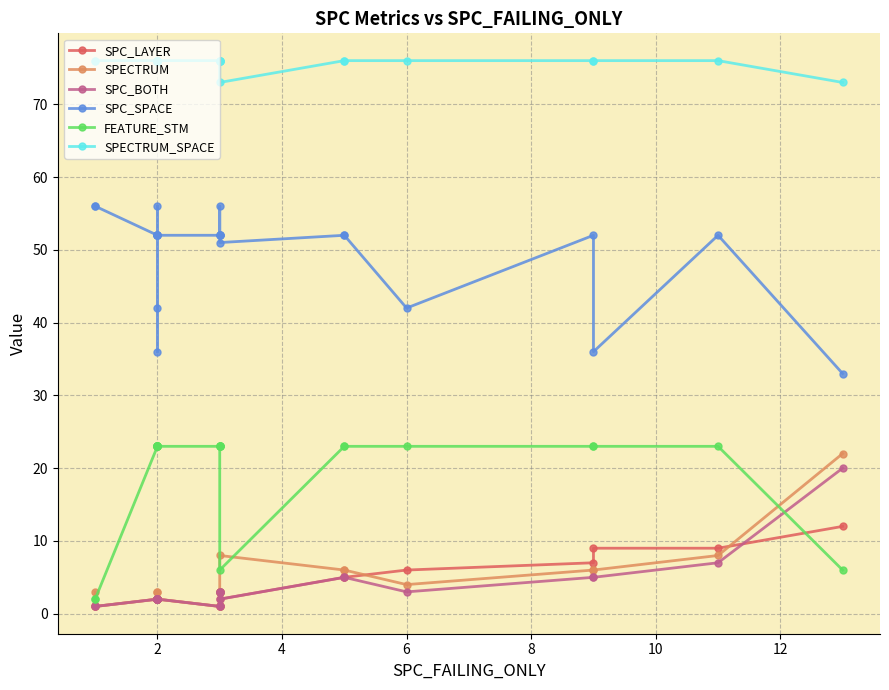

Is the value of SPC_SPACE at 0 greater than the value of SPC_BOTH at 14?

Yes